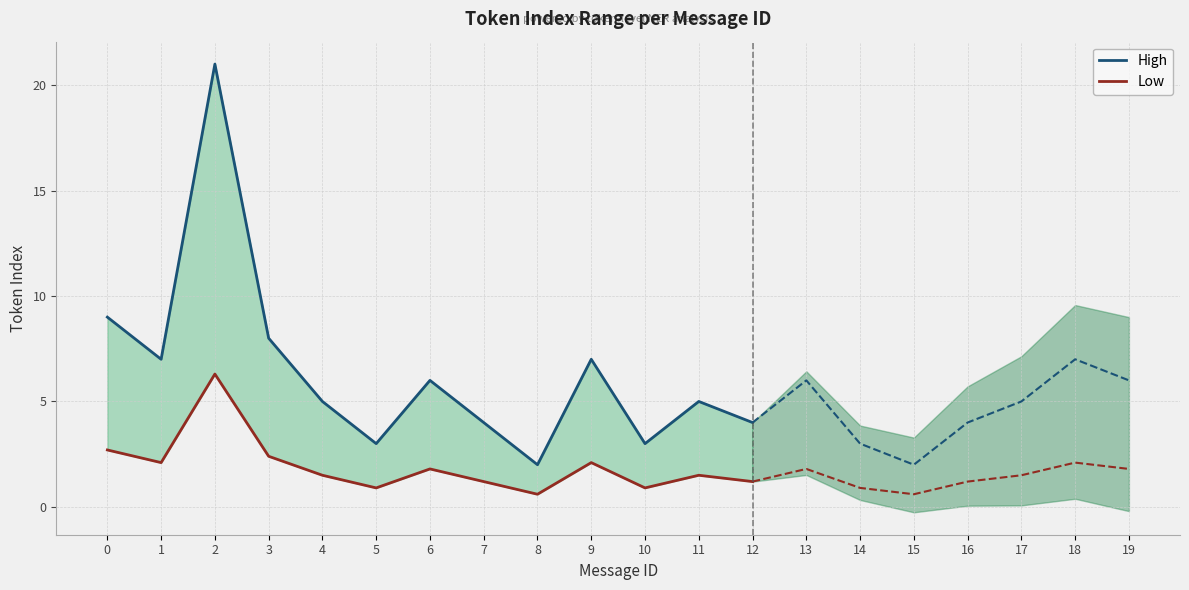

True or false: High and Low intersect in this chart.

False